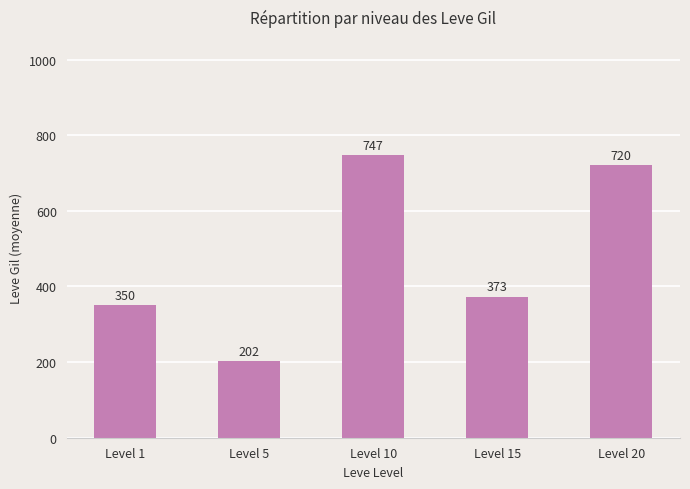

What is the maximum value shown in the chart?

746.7